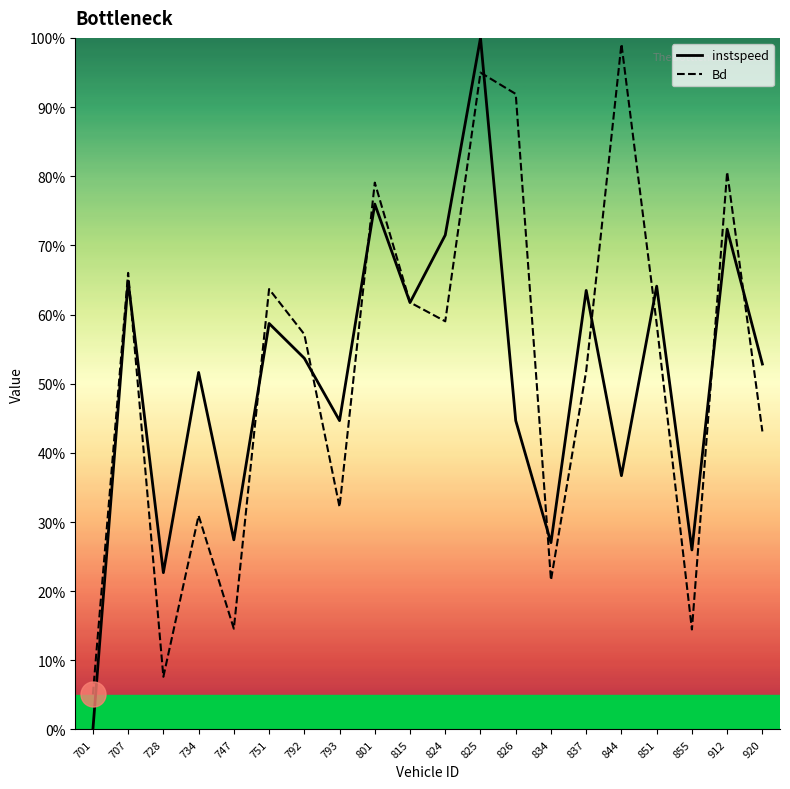

What are all the series names shown in the legend?

instspeed, Bd